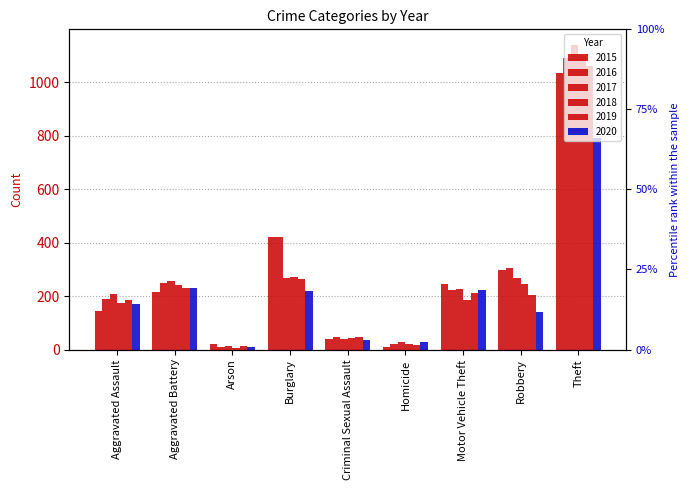

Is the value of 2016 at Motor Vehicle Theft greater than the value of 2019 at Arson?

Yes